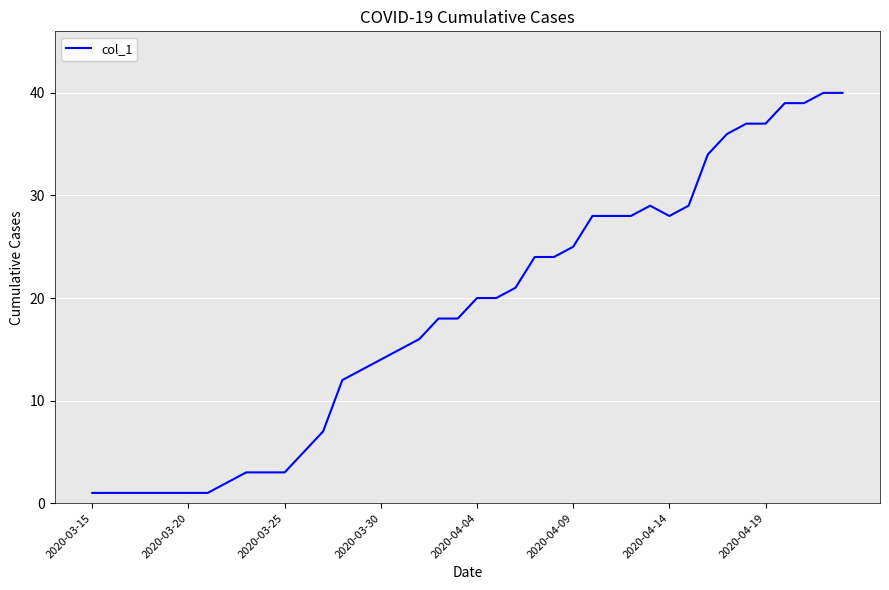

What is the difference between the maximum and minimum values?

39